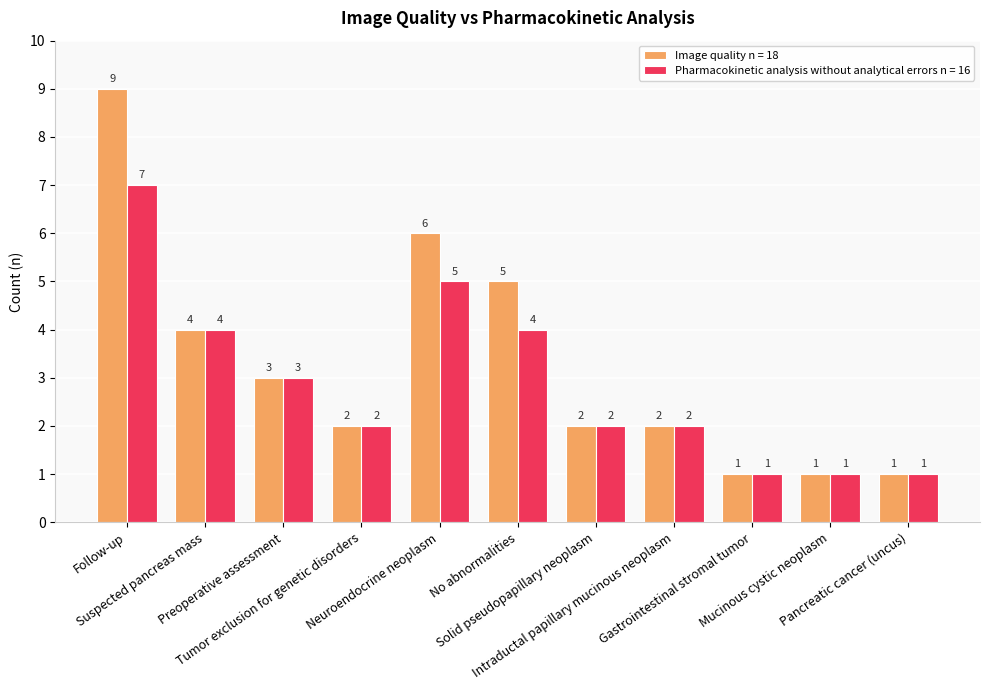

What is the total value across all series at Suspected pancreas mass?

8